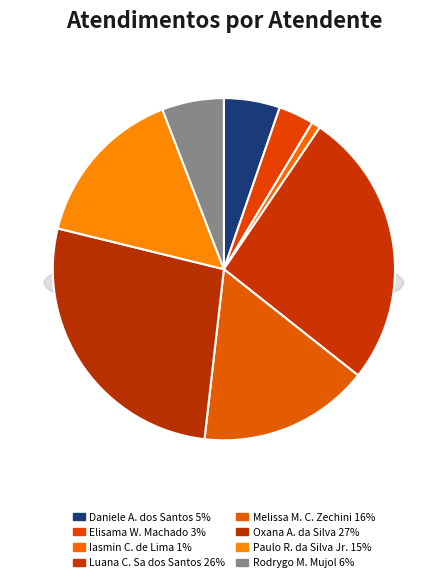

What is the largest slice in the pie chart?

Oxana Andreli da Silva